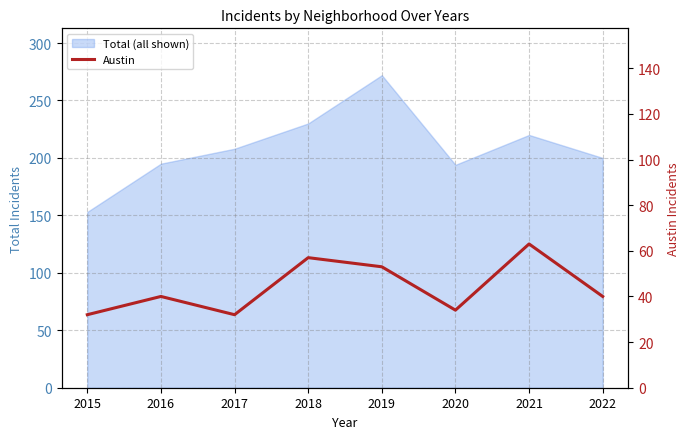

What is the difference between the maximum and minimum values?

31